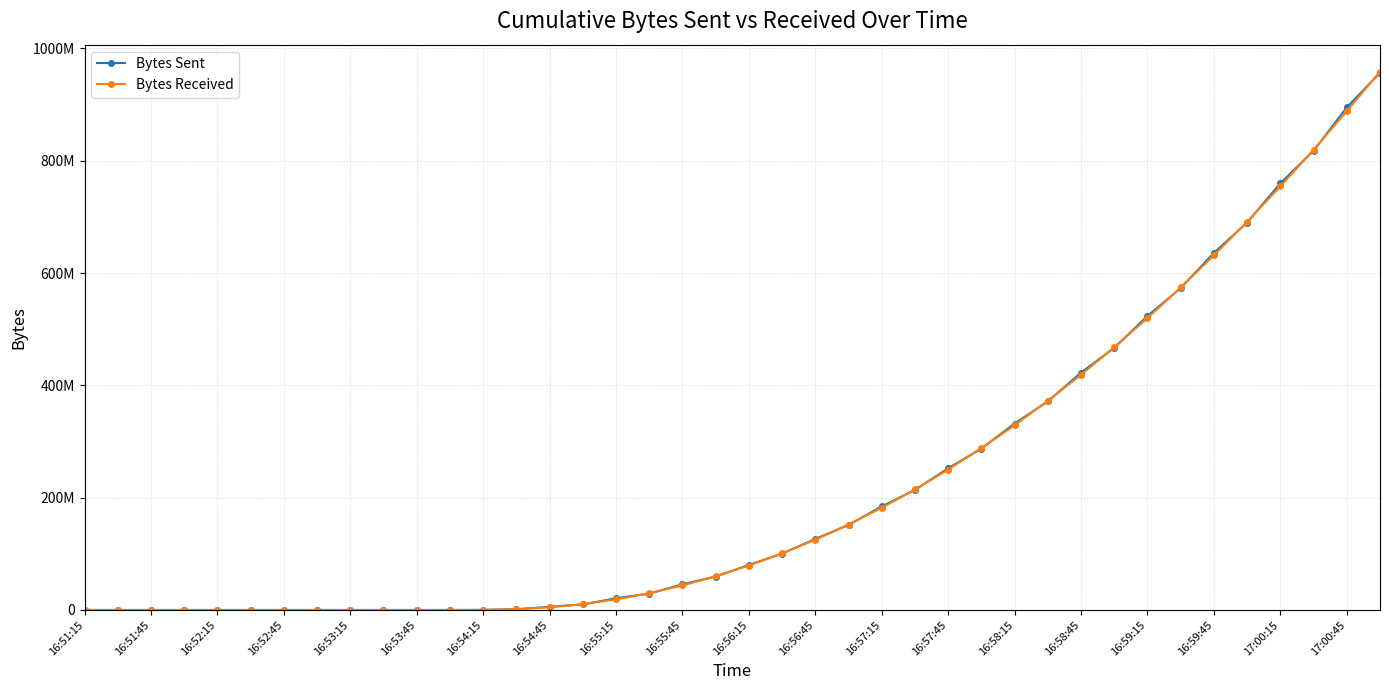

Is this an area chart (filled region under the line)?

No